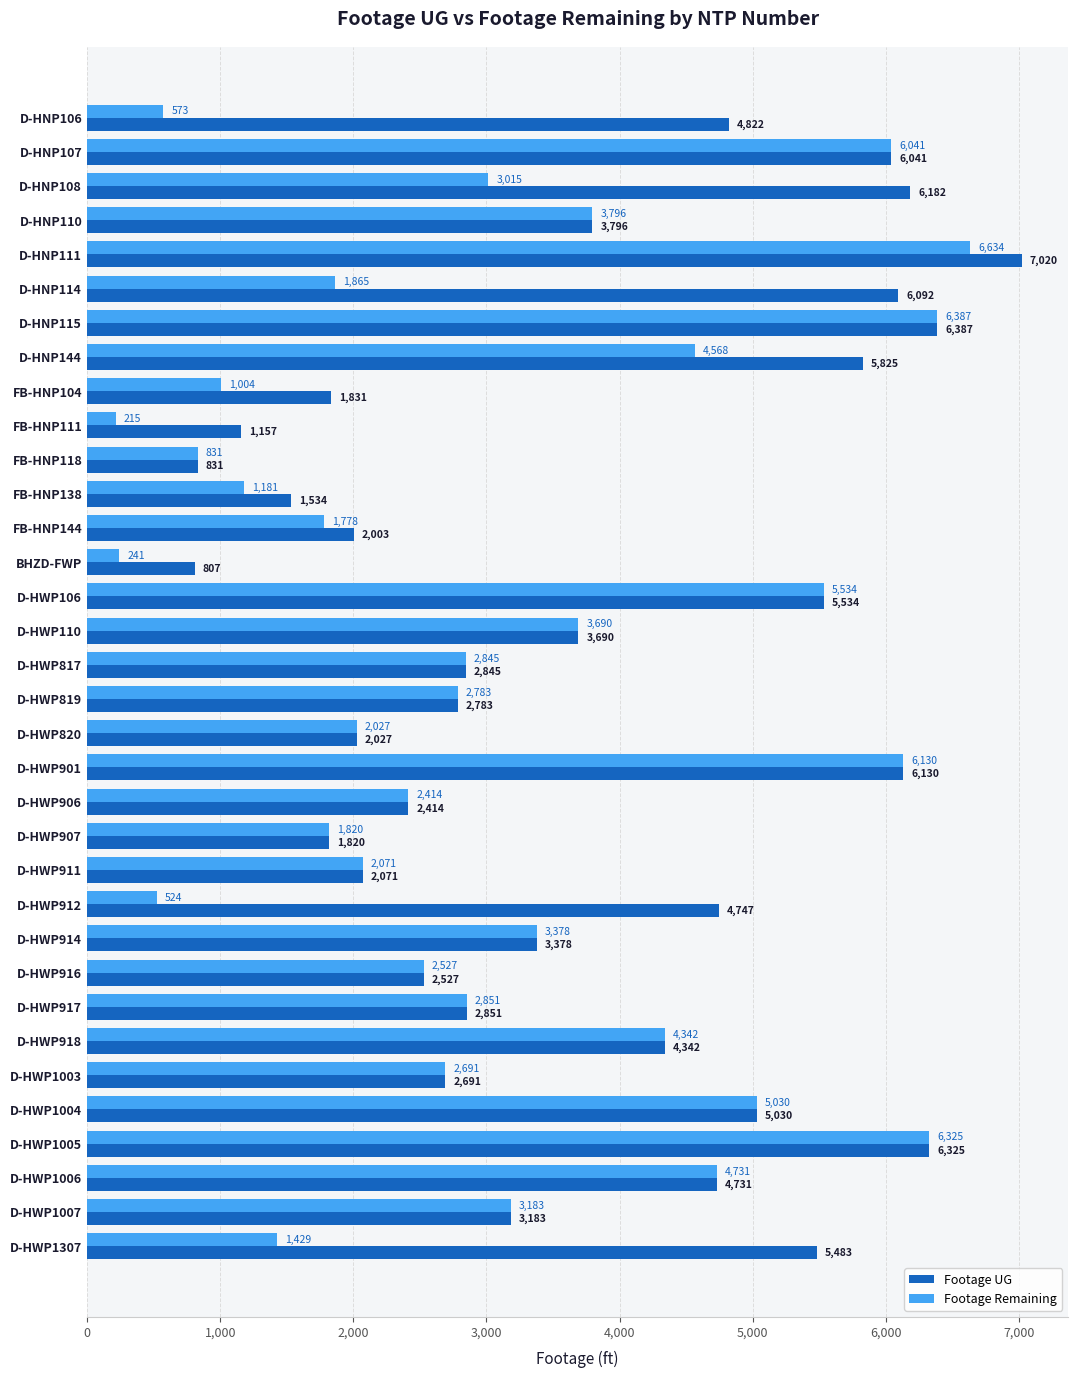

At which category is the sum across all series the highest?

D-HNP111